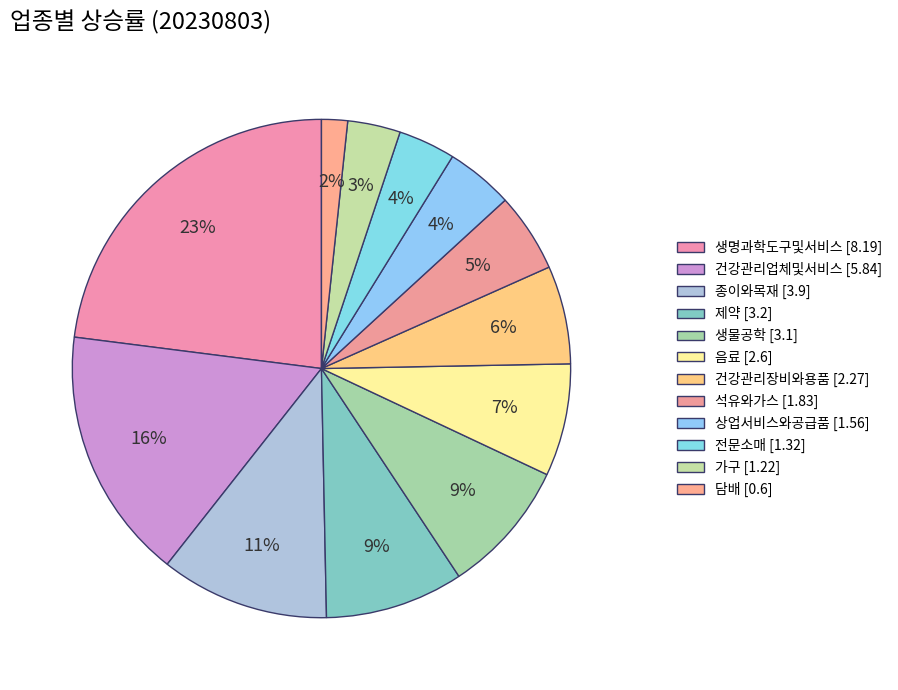

To the nearest percent, what portion does 가구 represent?

3%